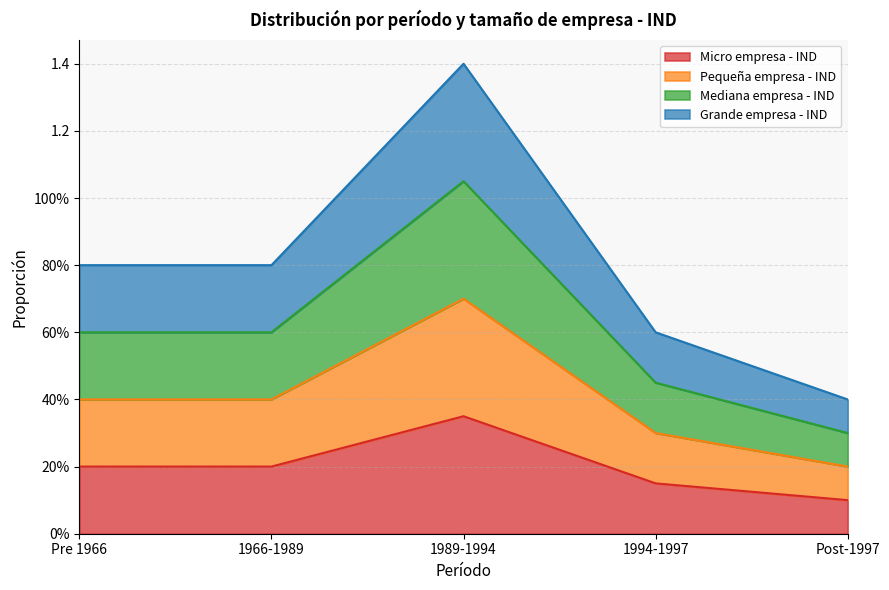

Where is Micro empresa - IND nearest to the value 0?

Post-1997